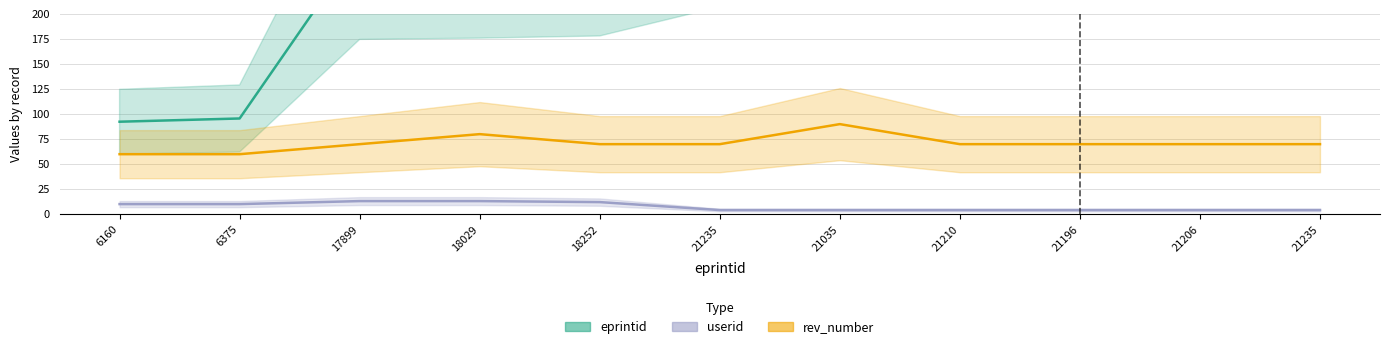

Which series has the widest spread of values?

eprintid